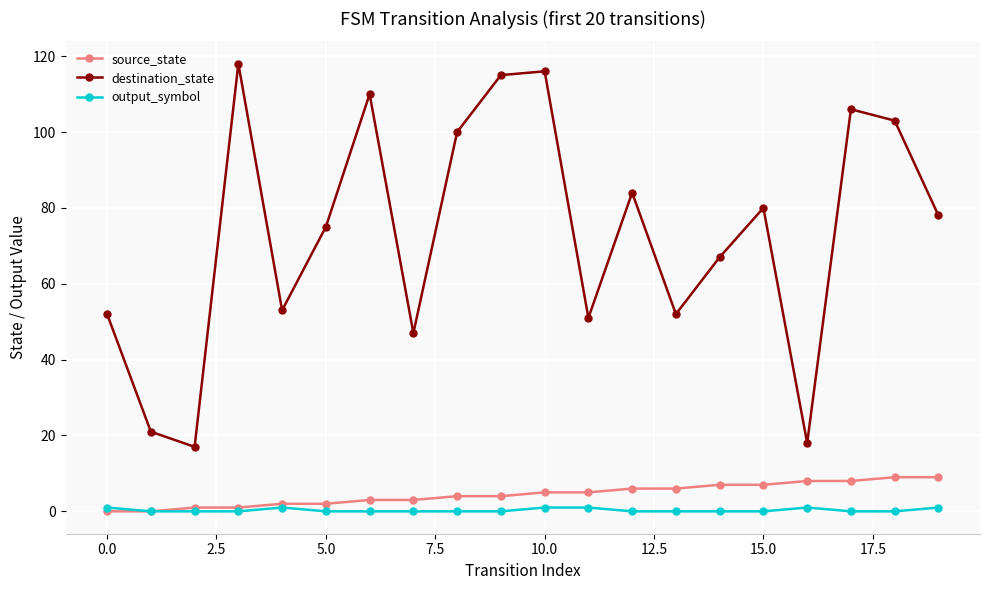

True or false: source_state and destination_state intersect in this chart.

False